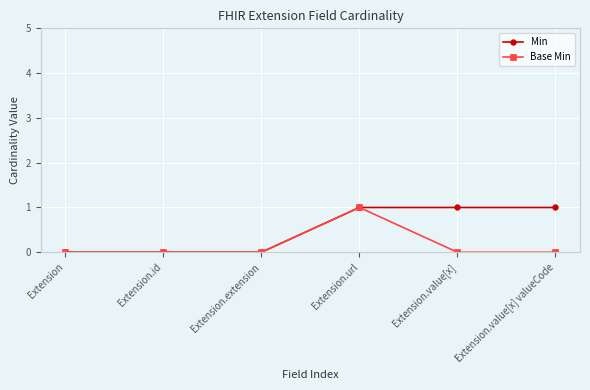

How many lines are shown in the chart?

2